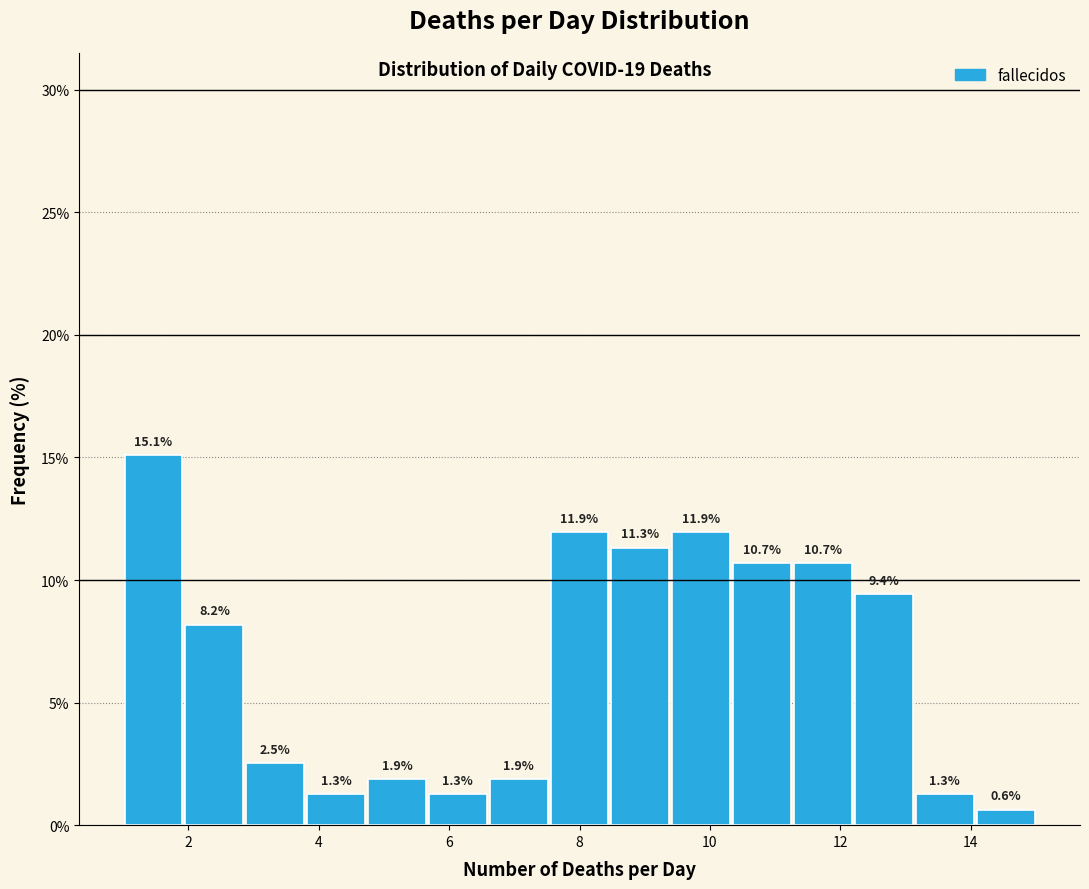

Reading left to right, transcribe this chart: for each bar, give the range it covers on the x-axis and its height. The bar edges are not printed on the chart, so give them approximately, as read against the axis.

1.0 to 2.0: 15.1
2.0 to 2.8: 8.2
2.8 to 3.8: 2.5
3.8 to 4.8: 1.3
4.8 to 5.6: 1.9
5.6 to 6.6: 1.3
6.6 to 7.6: 1.9
7.6 to 8.4: 11.9
8.4 to 9.4: 11.3
9.4 to 10.4: 11.9
10.4 to 11.2: 10.7
11.2 to 12.2: 10.7
12.2 to 13.2: 9.4
13.2 to 14.0: 1.3
14.0 to 15.0: 0.6